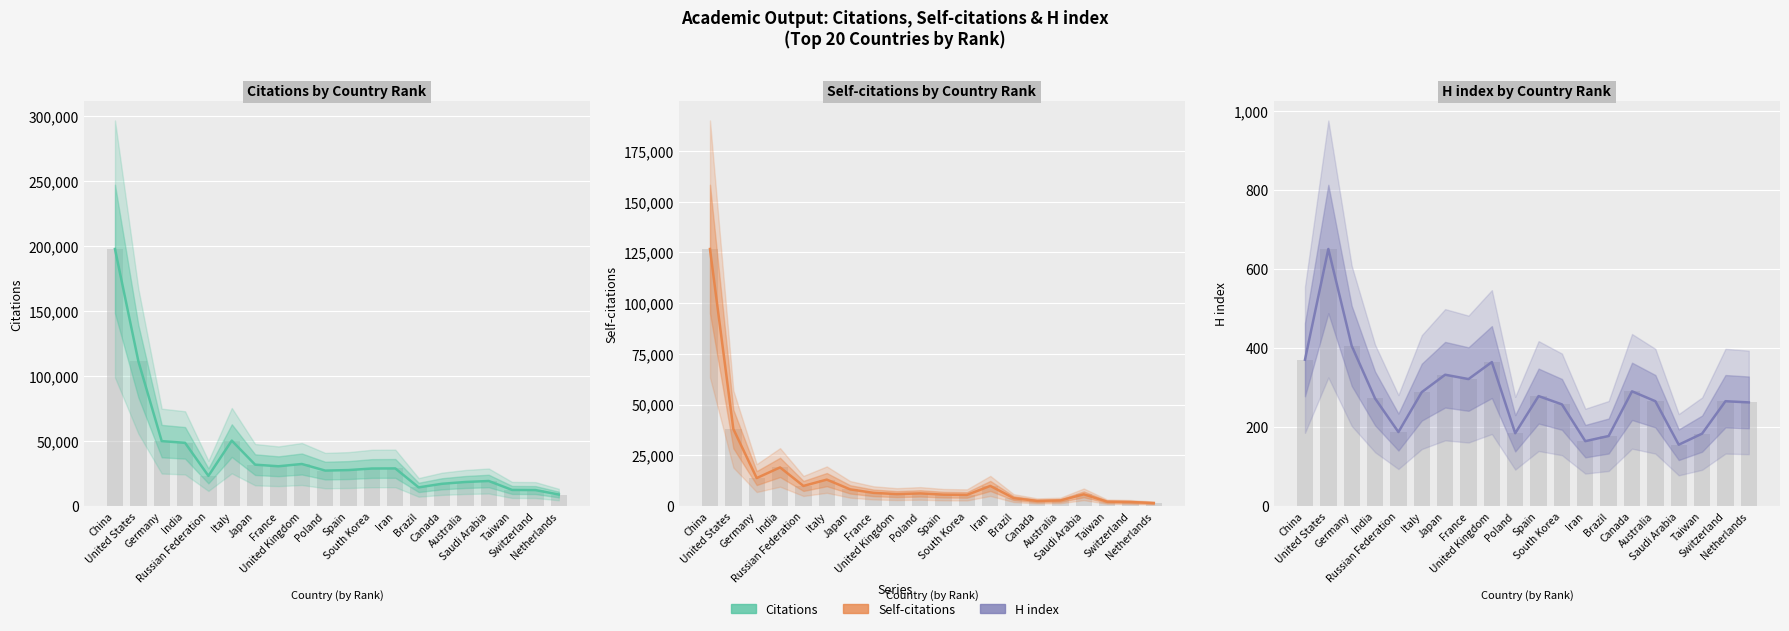

Reading right to left, extract all data points from this chart.

Citations: Netherlands=8808	Switzerland=12239	Taiwan=12340	Saudi Arabia=19212	Australia=18450	Canada=17071	Brazil=14302	Iran=28883	South Korea=28806	Spain=27610	Poland=27213	United Kingdom=32279	France=30534	Japan=31767	Italy=50246	Russian Federation=23148	India=48542	Germany=49872	United States=111382	China=197545
Self-citations: Netherlands=1455	Switzerland=1965	Taiwan=2130	Saudi Arabia=5750	Australia=2722	Canada=2502	Brazil=3884	Iran=9891	South Korea=5463	Spain=5586	Poland=6203	United Kingdom=5853	France=6473	Japan=8188	Italy=12998	Russian Federation=9881	India=19010	Germany=13758	United States=37948	China=126631
H index: Netherlands=262	Switzerland=265	Taiwan=183	Saudi Arabia=155	Australia=265	Canada=290	Brazil=177	Iran=164	South Korea=257	Spain=278	Poland=184	United Kingdom=364	France=321	Japan=332	Italy=288	Russian Federation=187	India=272	Germany=405	United States=650	China=370